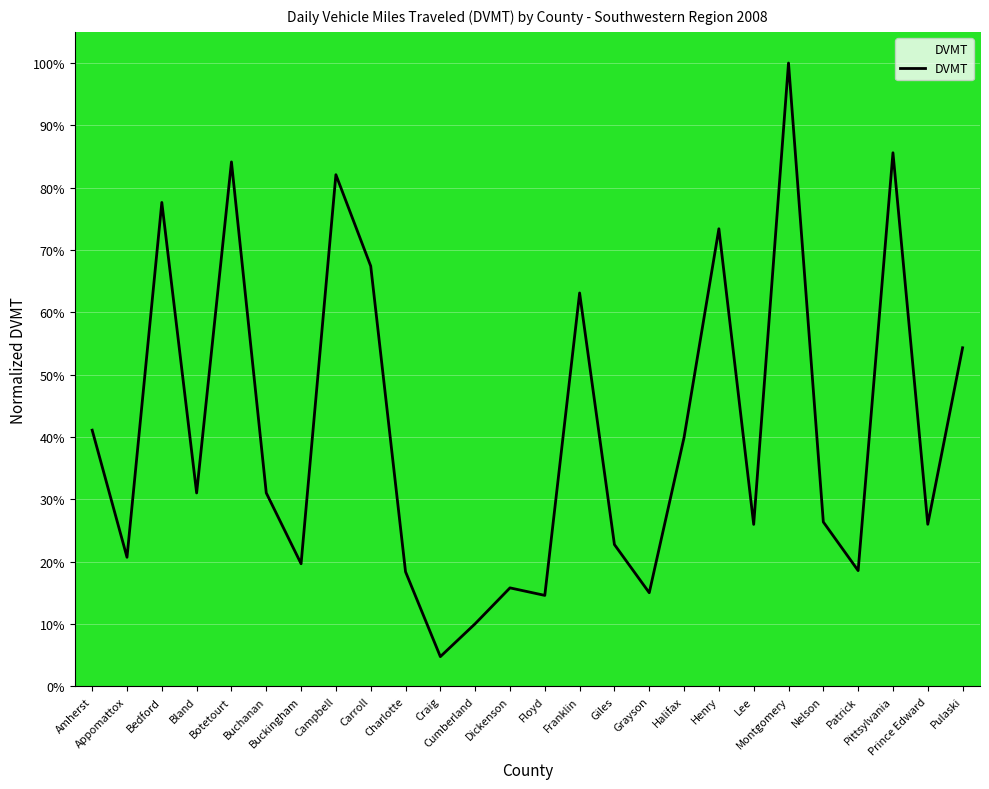

What position from the right is Patrick?

4